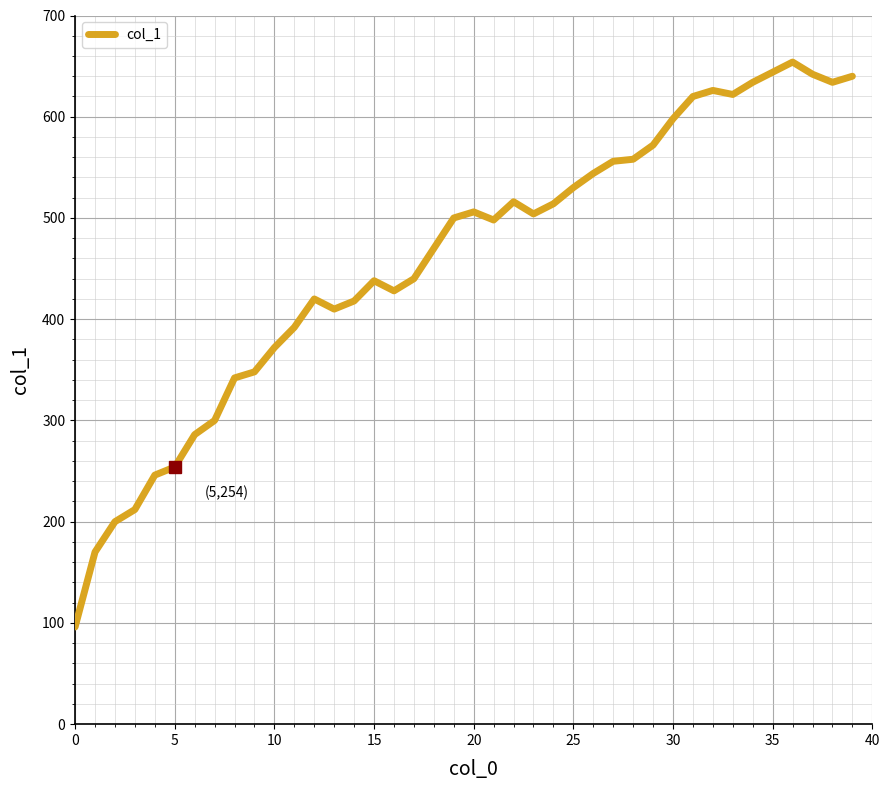

How many distinct data groups are displayed?

1